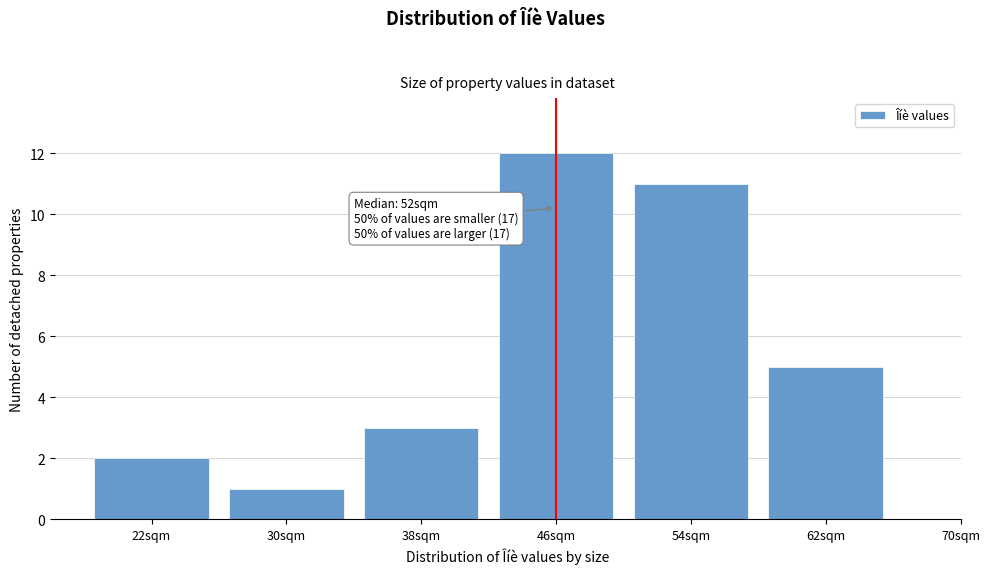

Reading left to right, what are all the values shown in this chart?

2	1	3	12	11	5